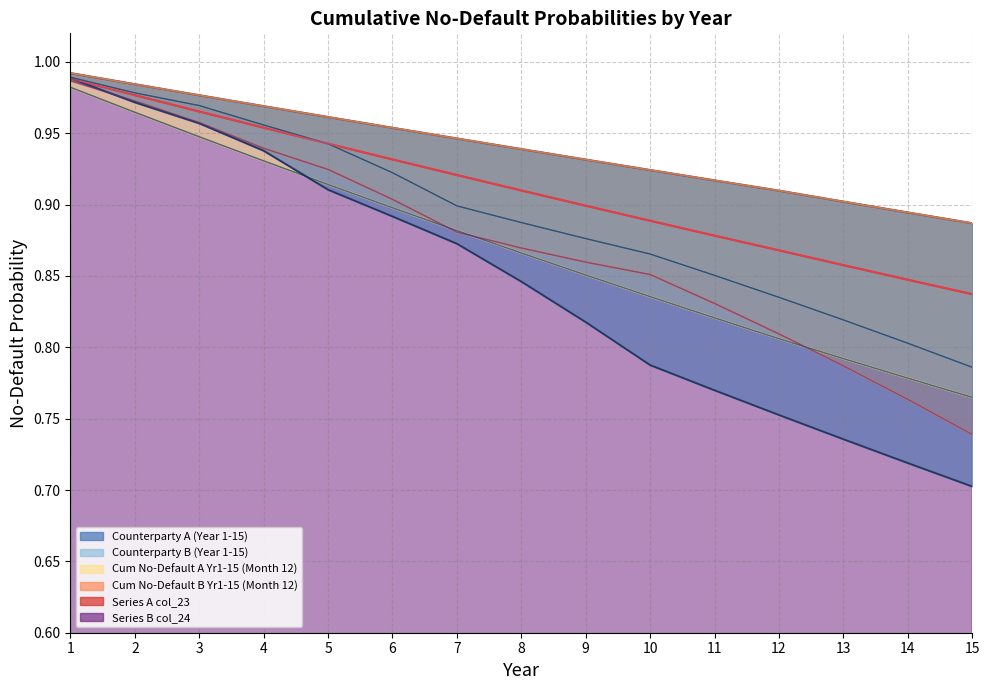

What is the value of the Counterparty A (Year 1-15) point at the 6th from the left?

0.9